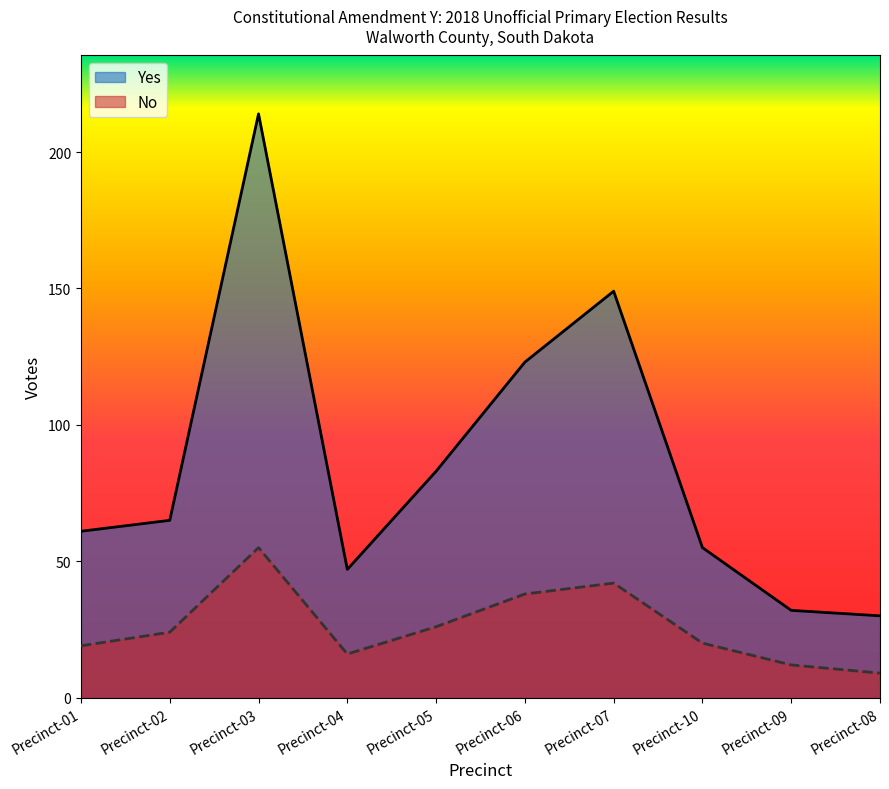

What is the label of the 8th point from the left?

Precinct-10